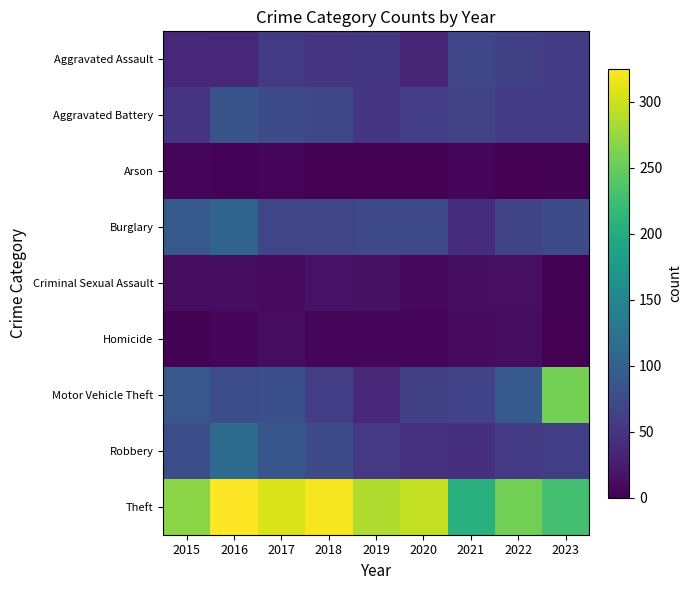

Reading left to right, what are all the values shown in this chart?

Aggravated Assault: 2015=38	2016=36	2017=55	2018=50	2019=53	2020=35	2021=69	2022=62	2023=56
Aggravated Battery: 2015=50	2016=85	2017=75	2018=71	2019=52	2020=59	2021=63	2022=58	2023=56
Arson: 2015=6	2016=3	2017=4	2018=1	2019=1	2020=1	2021=5	2022=0	2023=2
Burglary: 2015=90	2016=105	2017=68	2018=68	2019=72	2020=72	2021=42	2022=67	2023=76
Criminal Sexual Assault: 2015=11	2016=12	2017=9	2018=16	2019=14	2020=8	2021=12	2022=13	2023=2
Homicide: 2015=2	2016=6	2017=11	2018=5	2019=5	2020=6	2021=10	2022=11	2023=1
Motor Vehicle Theft: 2015=88	2016=77	2017=79	2018=59	2019=36	2020=62	2021=65	2022=92	2023=257
Robbery: 2015=77	2016=113	2017=87	2018=76	2019=54	2020=46	2021=44	2022=55	2023=60
Theft: 2015=269	2016=325	2017=307	2018=320	2019=286	2020=295	2021=206	2022=256	2023=228